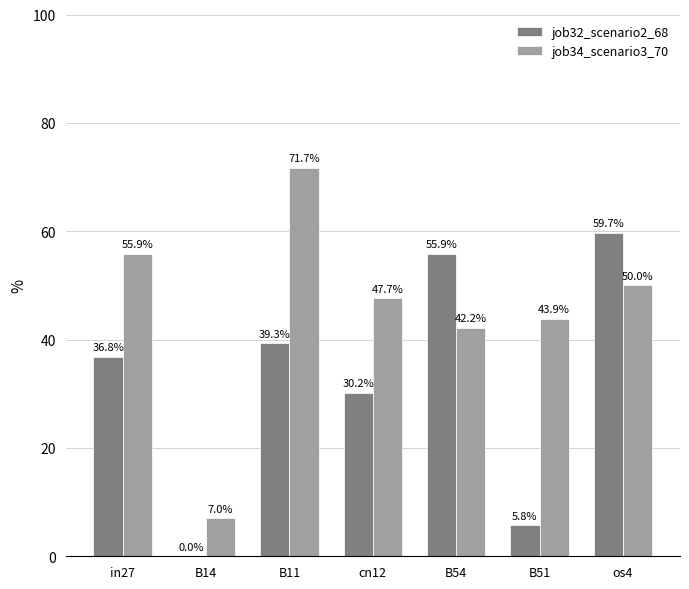

Which series has the largest total across all categories?

job34_scenario3_70